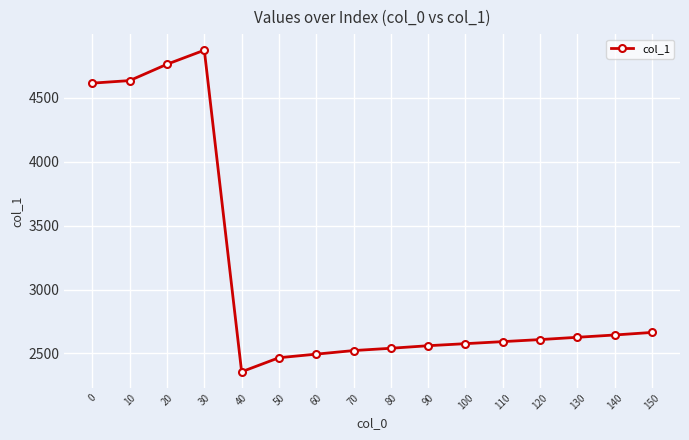

What is the minimum value shown in the chart?

2356